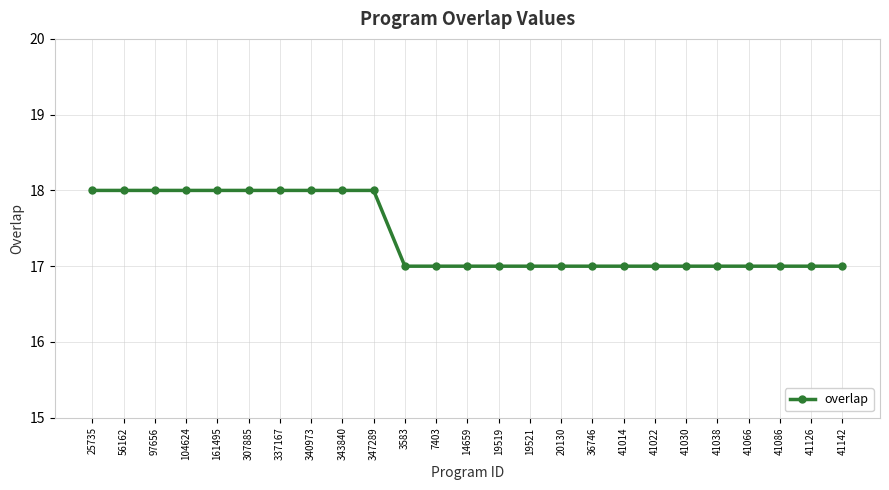

Which has a higher value, 307885 or 41022?

307885